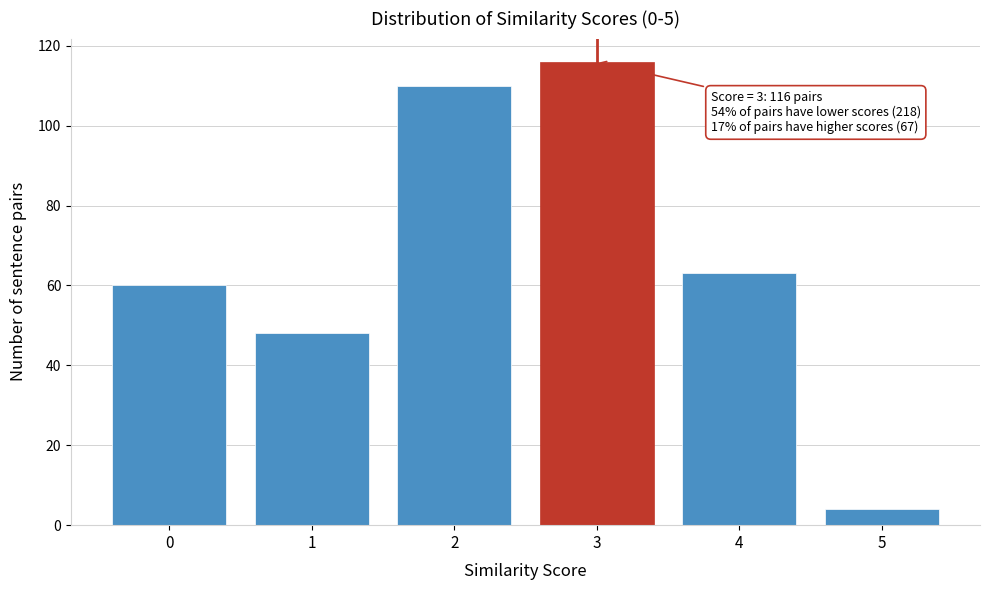

Reading right to left, transcribe all the data shown in this chart.

4	63	116	110	48	60